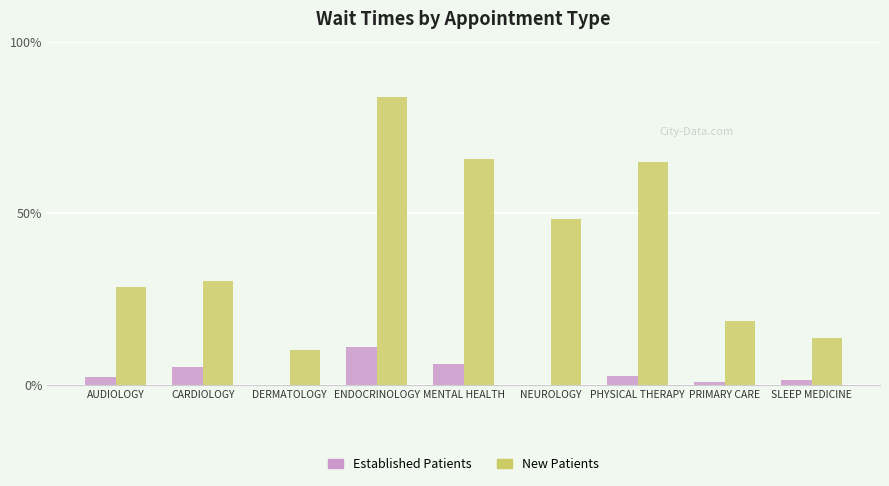

Are the bars grouped side by side (vs. stacked)?

Yes